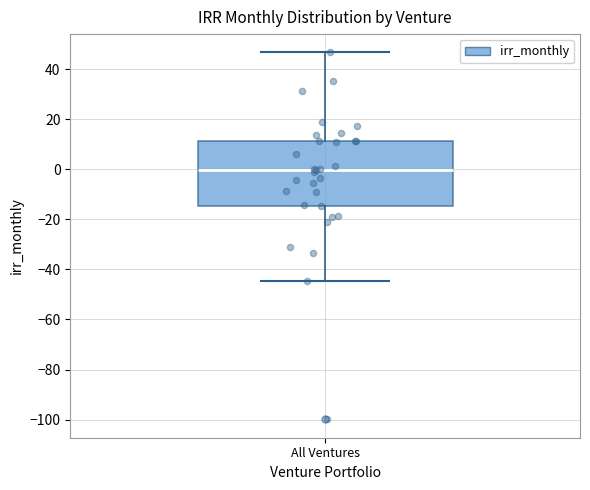

Transcribe this box plot: give where the median line is, the range the box spans, and where the two whiskers end, as read against the y-axis. The values are not printed on the chart, so give them approximately, as read against the axis.

median 0, box -14 to 12, whiskers -44 to 46